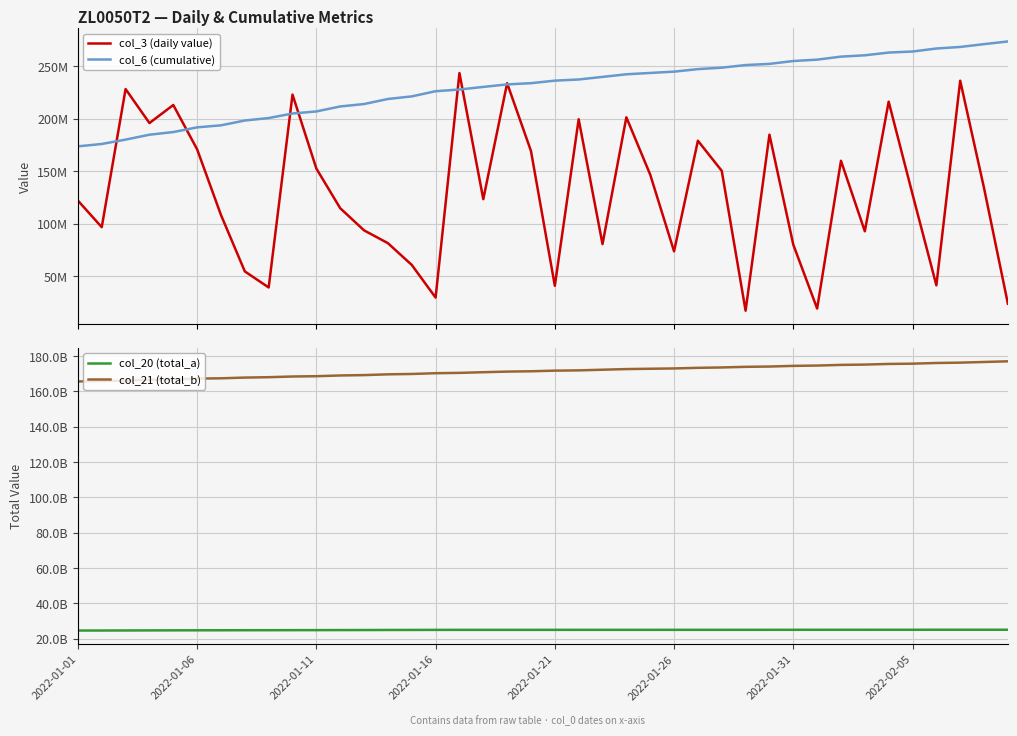

Count the number of data series in this chart.

4